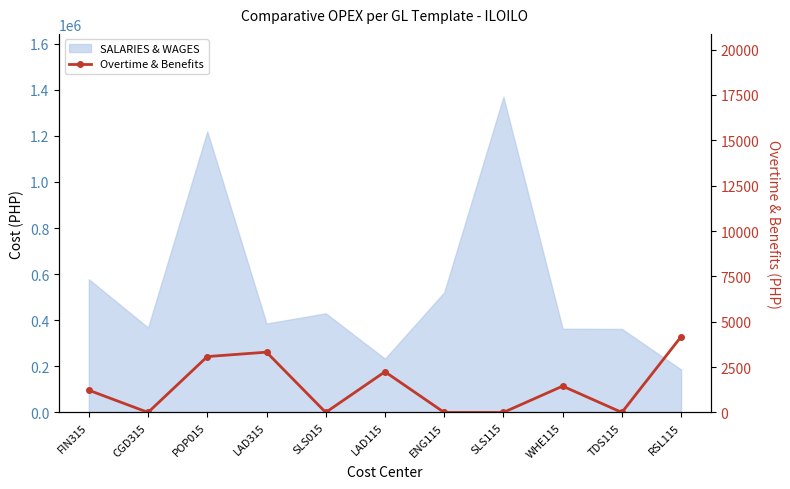

At which label is the value closest to 2086?

LAD115